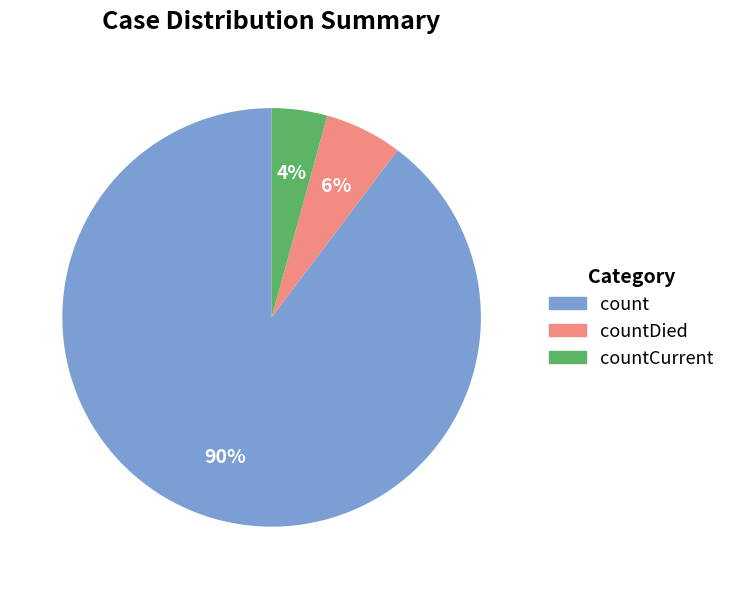

How many segments does this pie chart have?

3